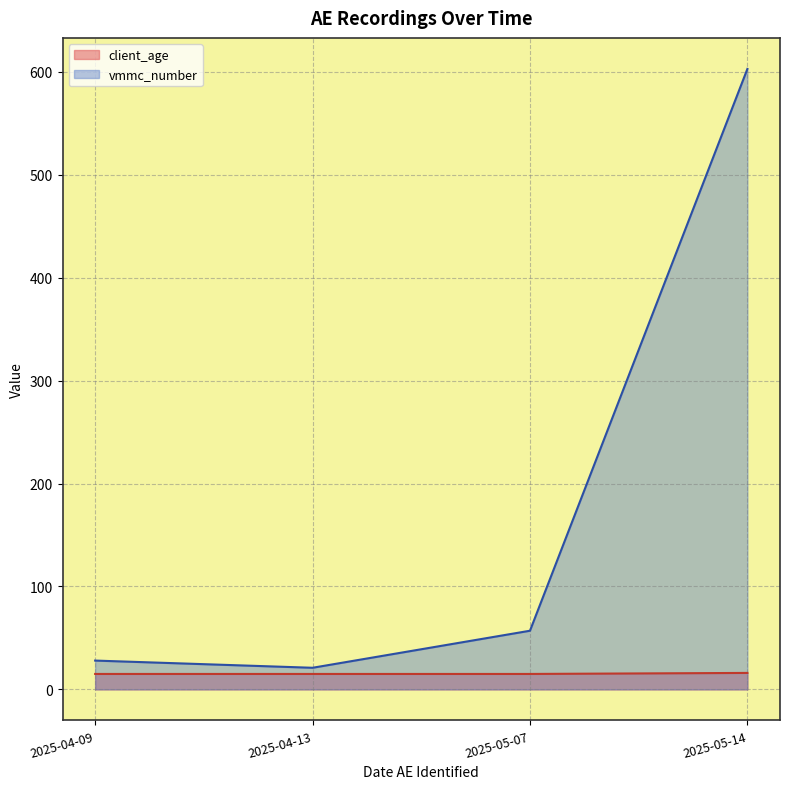

How many series are shown in this chart?

2